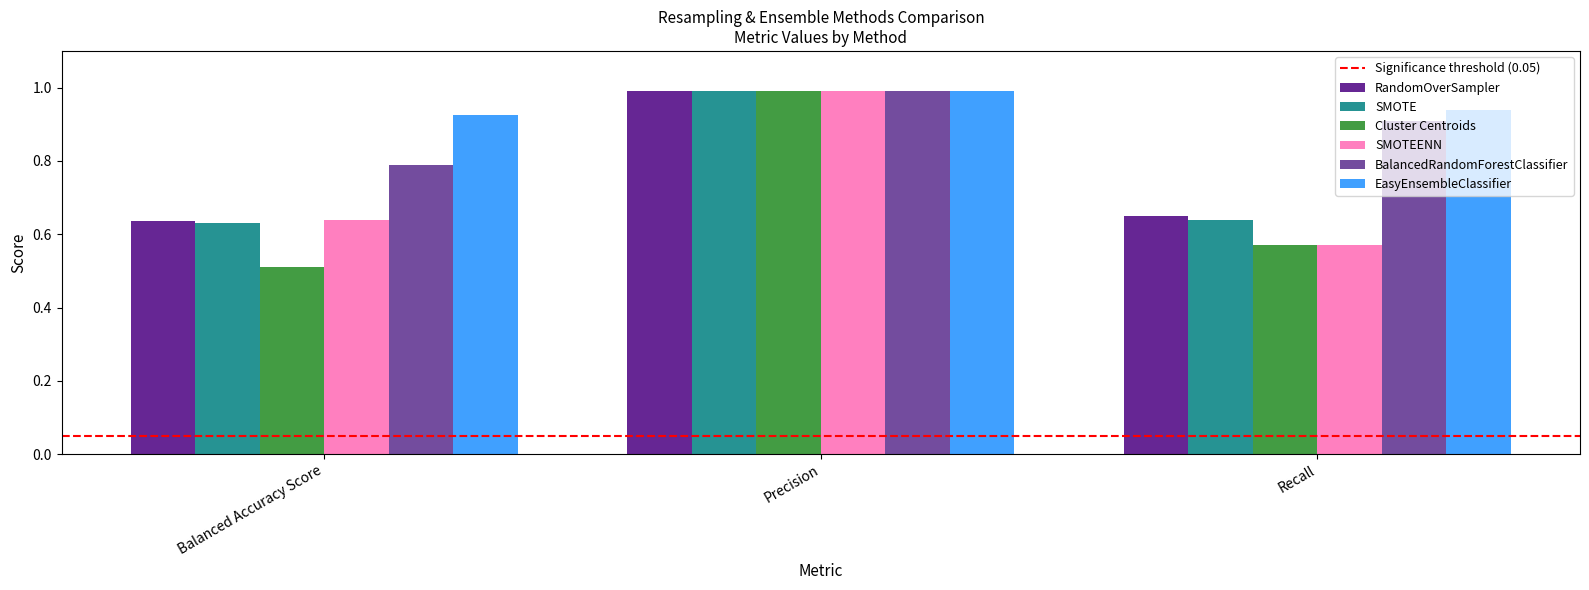

Which series has the largest range (max minus min)?

Cluster Centroids